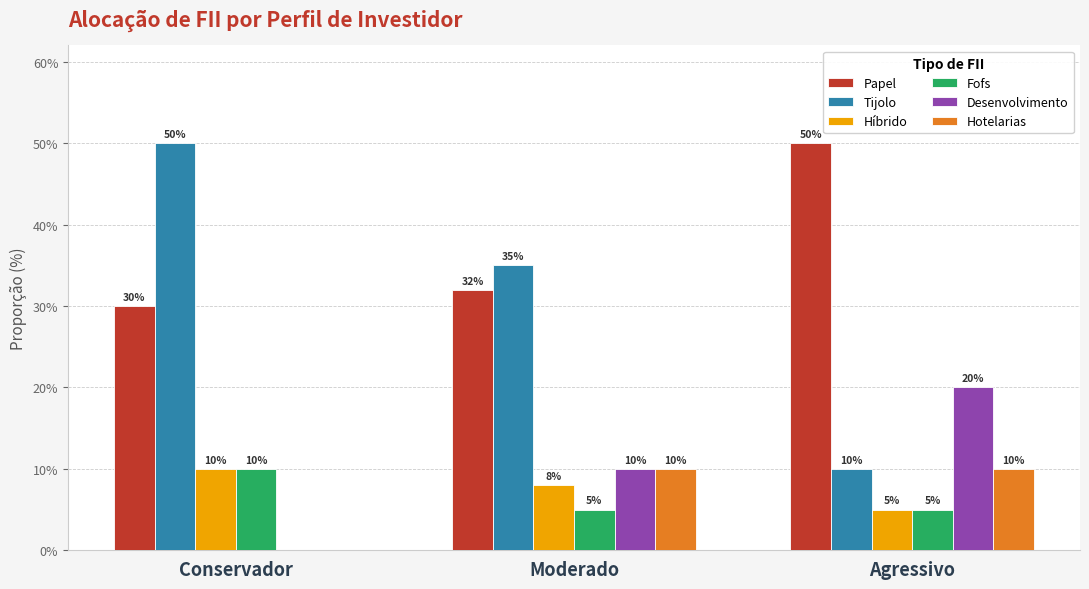

True or false: Fofs has a value of 1 at Agressivo.

False